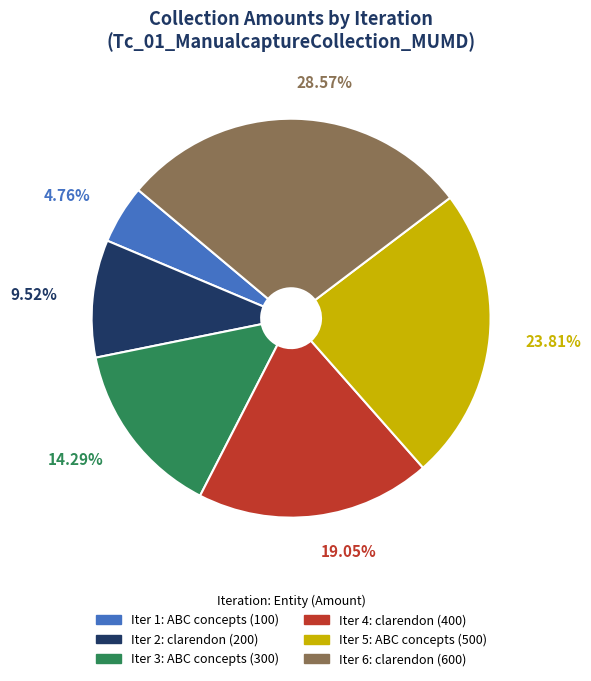

Is there a majority slice in this chart?

No